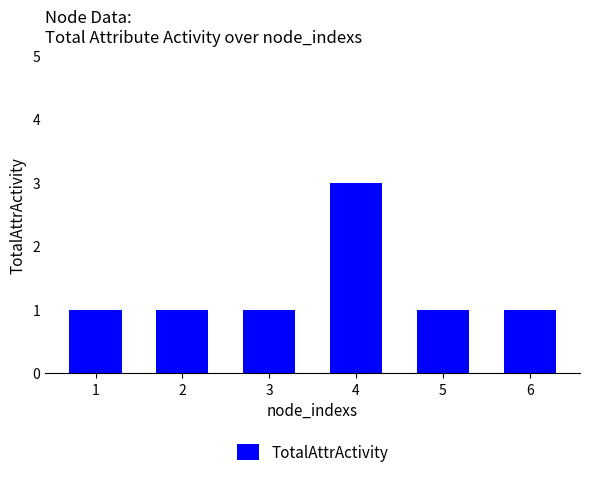

What is the value of the 6th bar from the left?

1